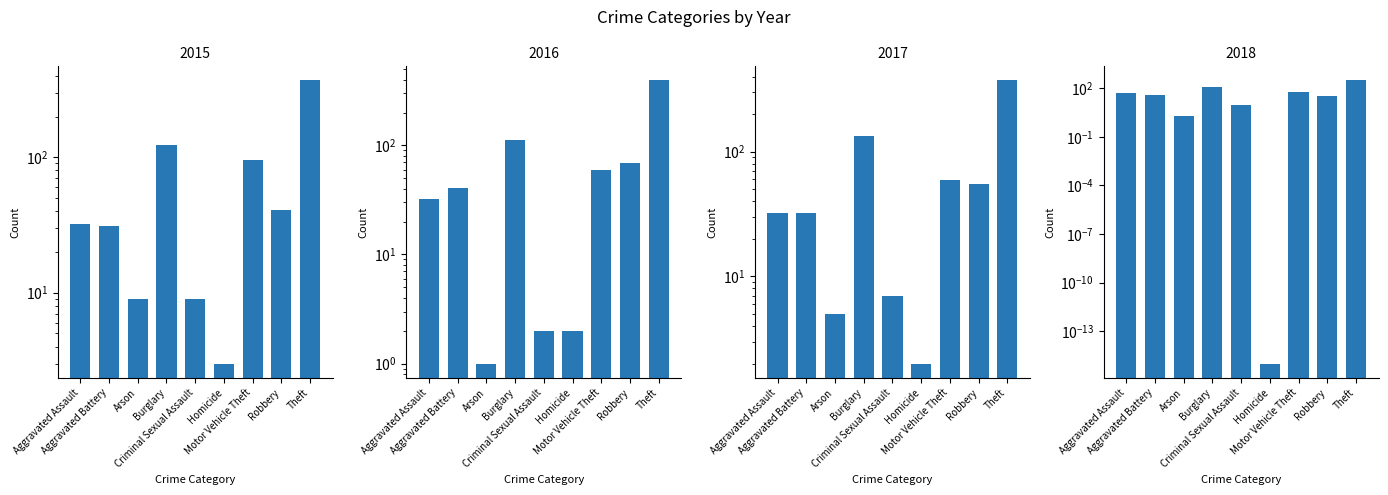

What is the sum of all 2015 values?

713.0